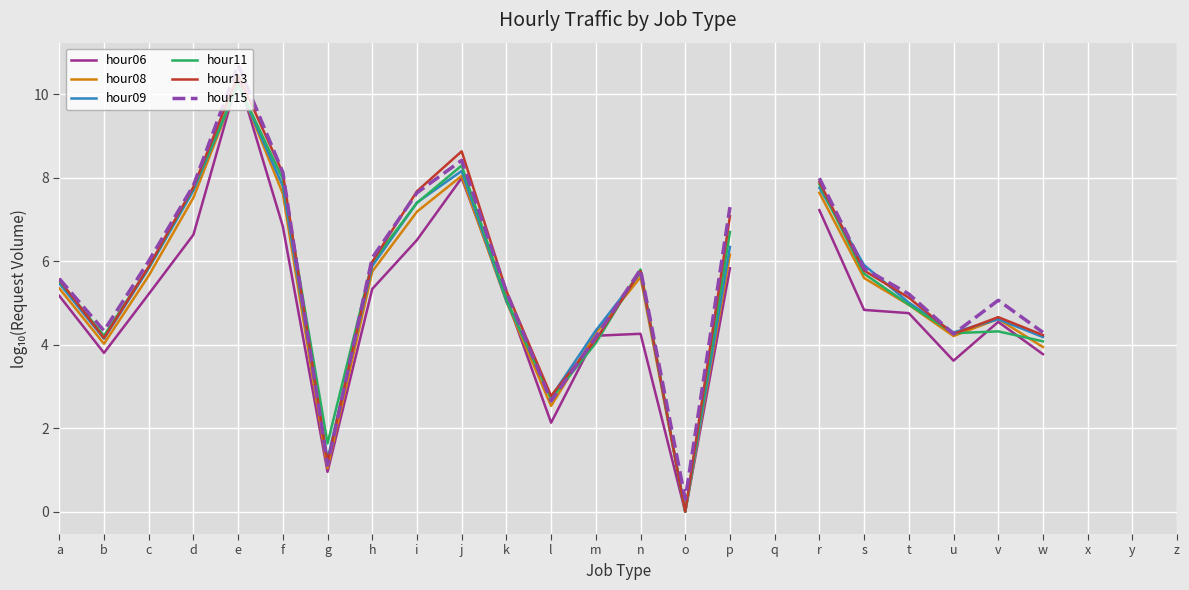

Which series changed the most between o and z?

hour13